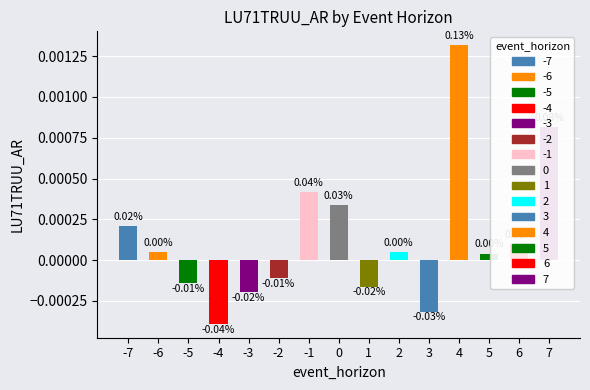

Between -7 and -5, which is larger?

-7